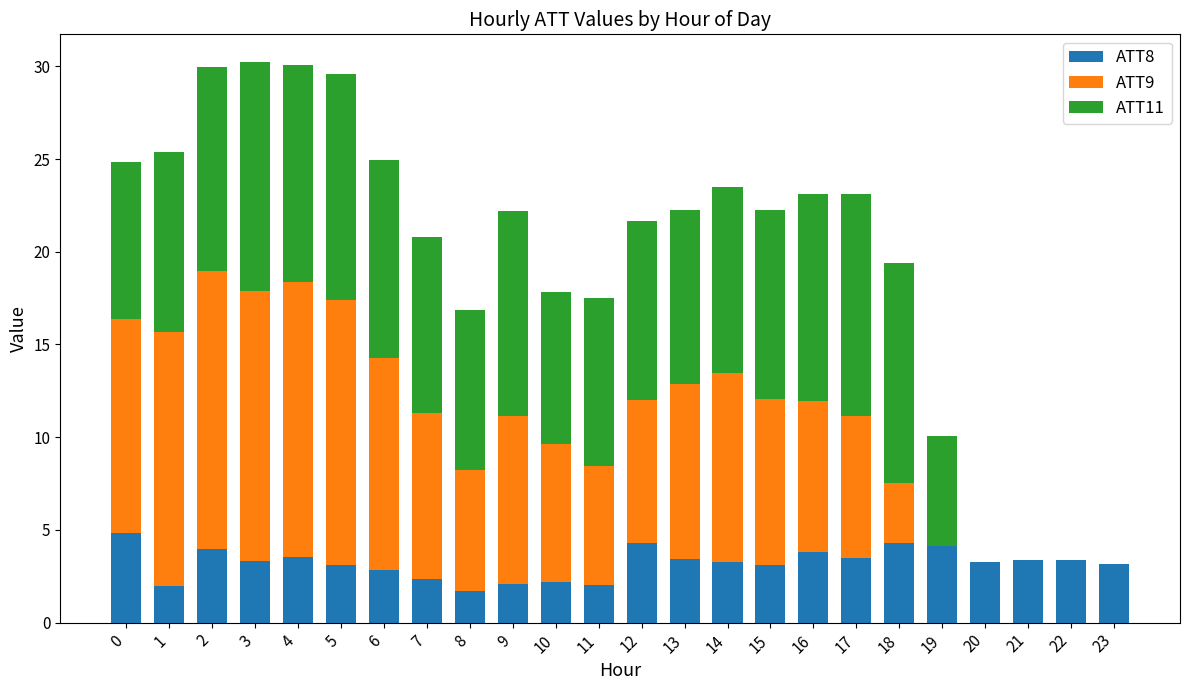

Does the chart contain stacked bars?

Yes